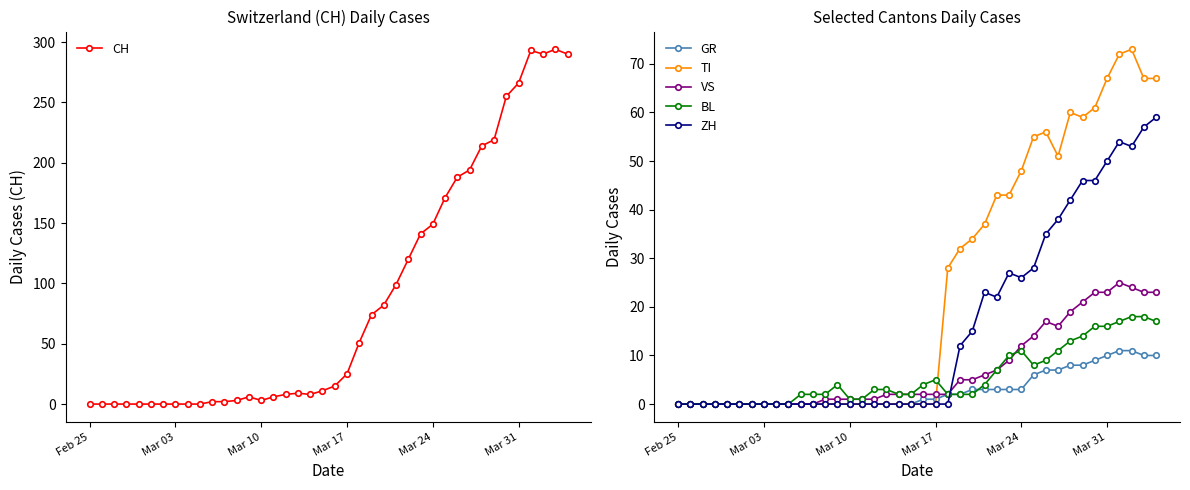

What is the maximum value for TI?

73